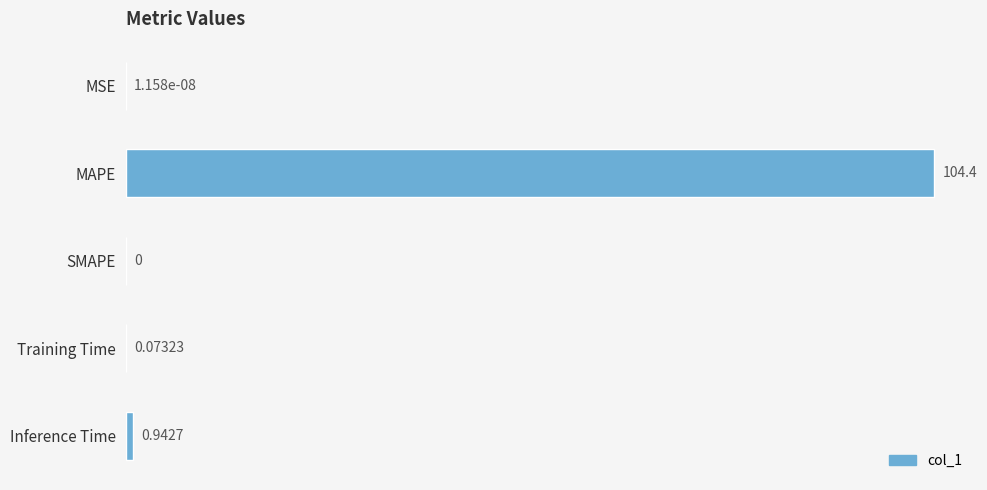

Between Training Time and Inference Time, which is larger?

Inference Time